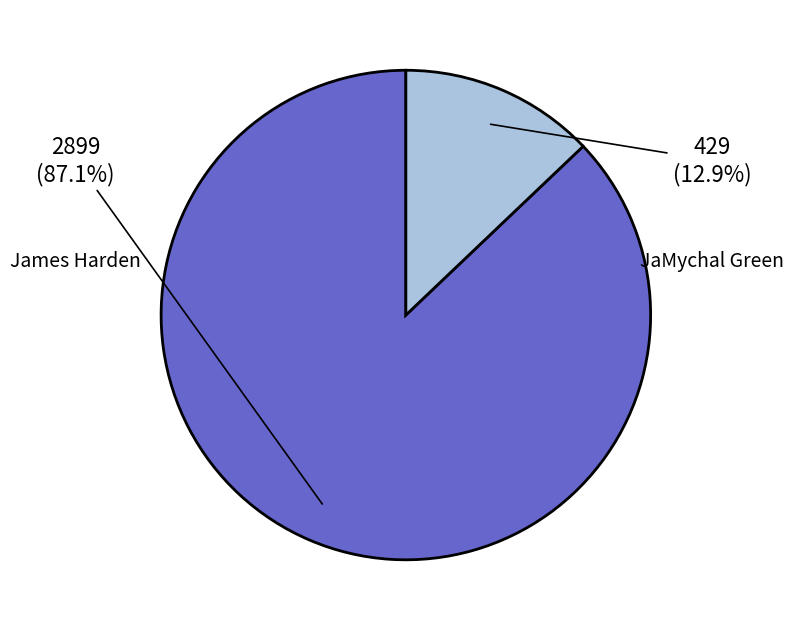

Which slice represents more than half of the pie?

James Harden